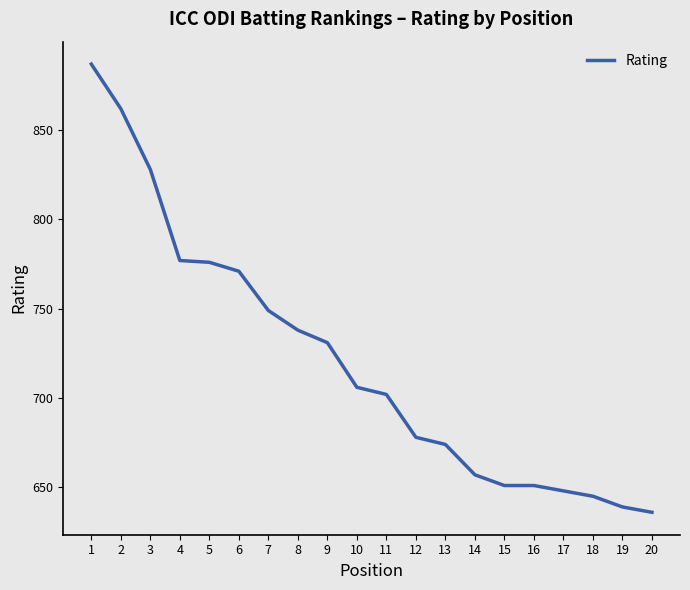

What is the difference between the maximum and minimum values?

251